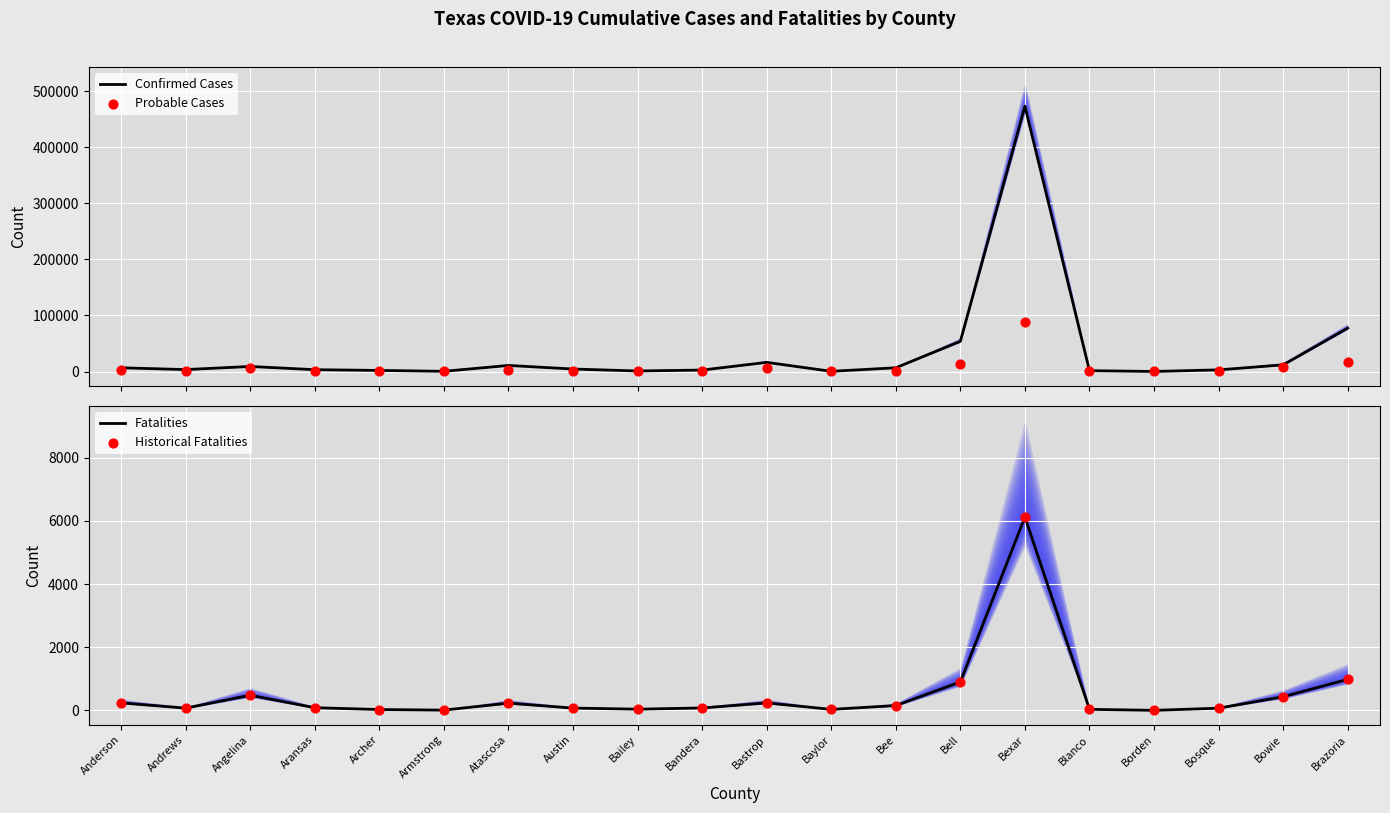

Which series has the largest total across all categories?

Confirmed Cases